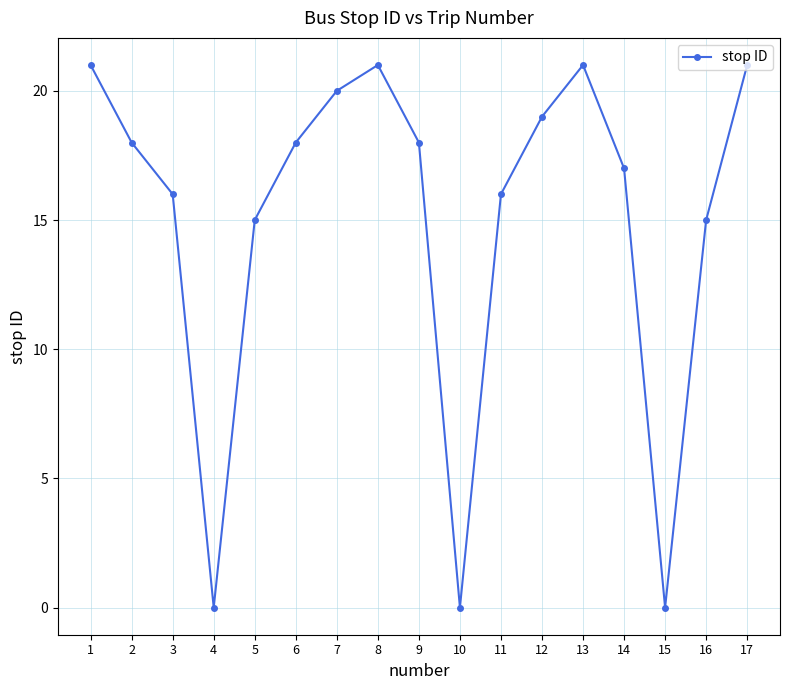

Where does the data first go above 18?

1